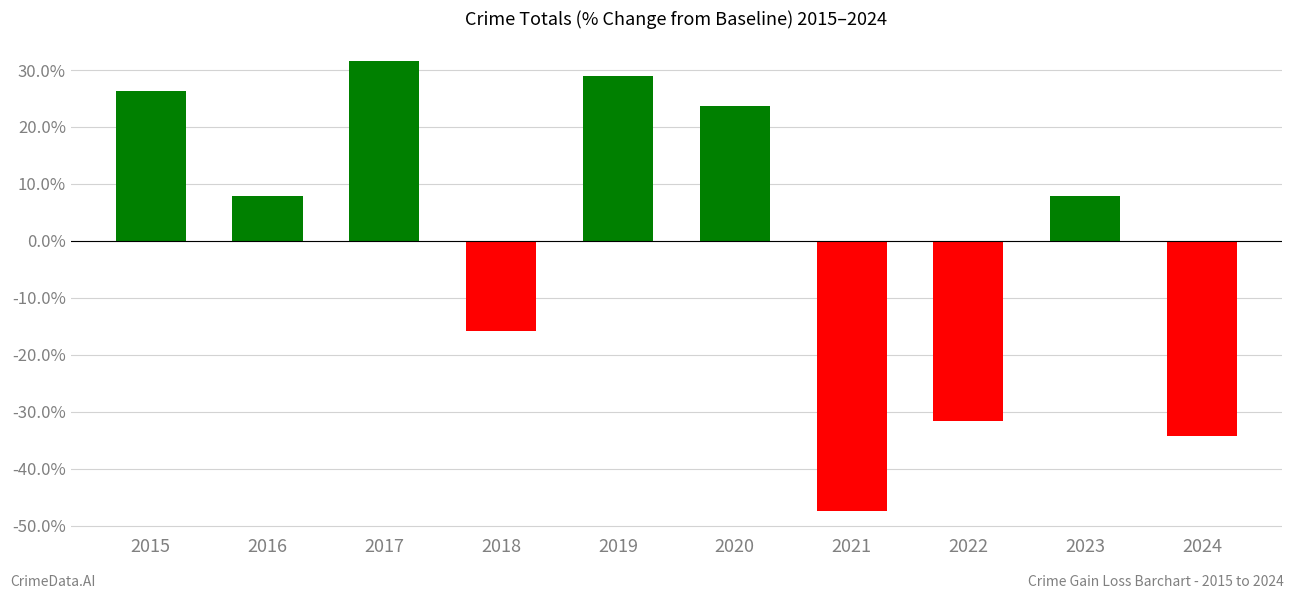

How many series are shown in this chart?

1